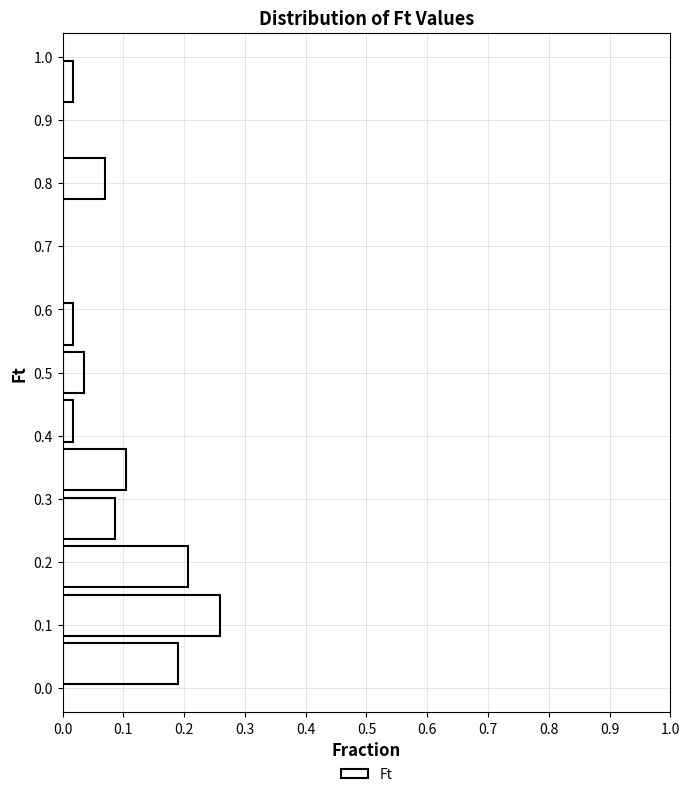

Reading bottom to top, list every bar in this chart as the range it spans on the y-axis followed by its length. Neither the bar edges nor the lengths are printed on the chart, so give them approximately, as read against the axes.

0.00 to 0.08: 0.19
0.08 to 0.15: 0.26
0.15 to 0.23: 0.21
0.23 to 0.31: 0.09
0.31 to 0.38: 0.10
0.38 to 0.46: 0.02
0.46 to 0.54: 0.03
0.54 to 0.62: 0.02
0.62 to 0.69: 0
0.69 to 0.77: 0
0.77 to 0.85: 0.07
0.85 to 0.92: 0
0.92 to 1.00: 0.02